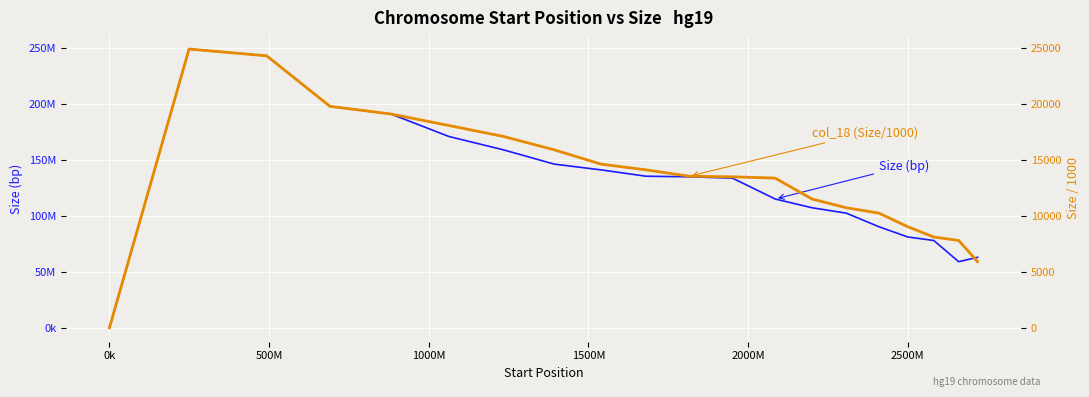

Is the value of col_18 (Size/1000) at 15 greater than the value of Size (bp) at 10?

No